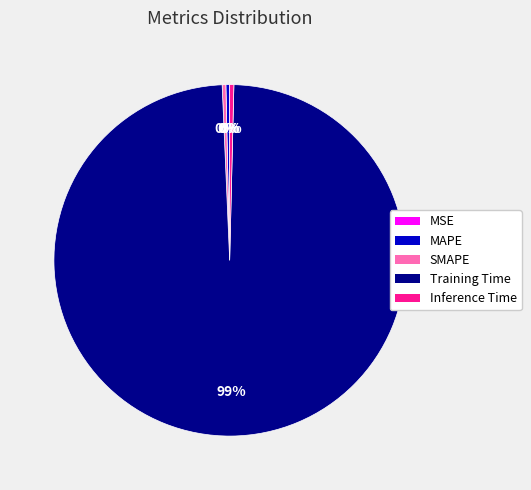

Is the sum of MAPE and SMAPE greater than half?

No